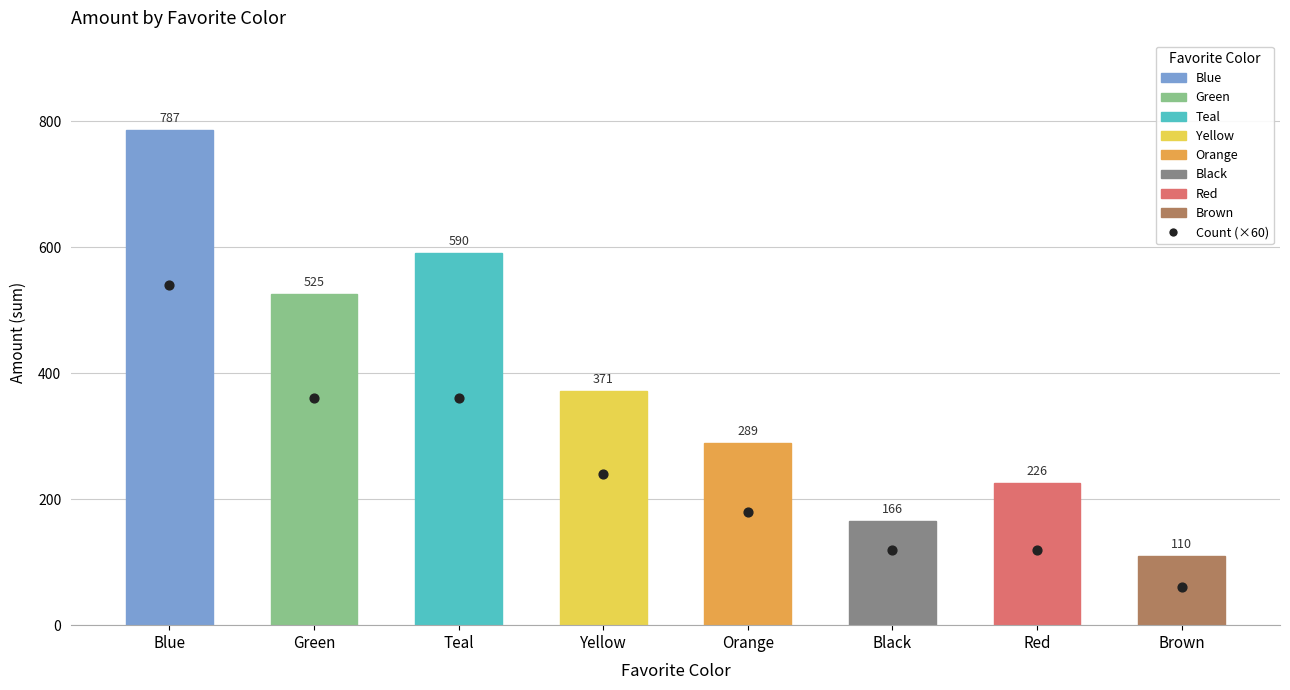

Approximately how many times larger is the value at Blue compared to Teal?

1.5